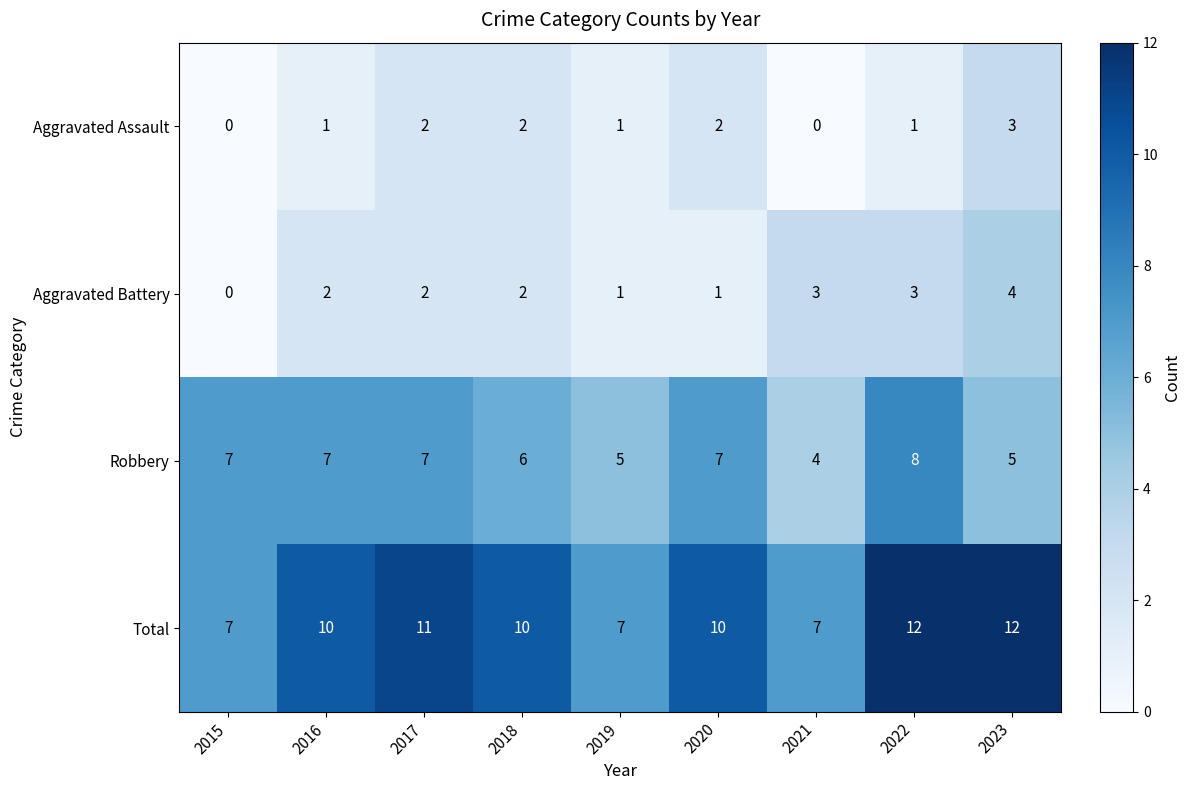

What value does the Aggravated Battery series have at 2022?

3